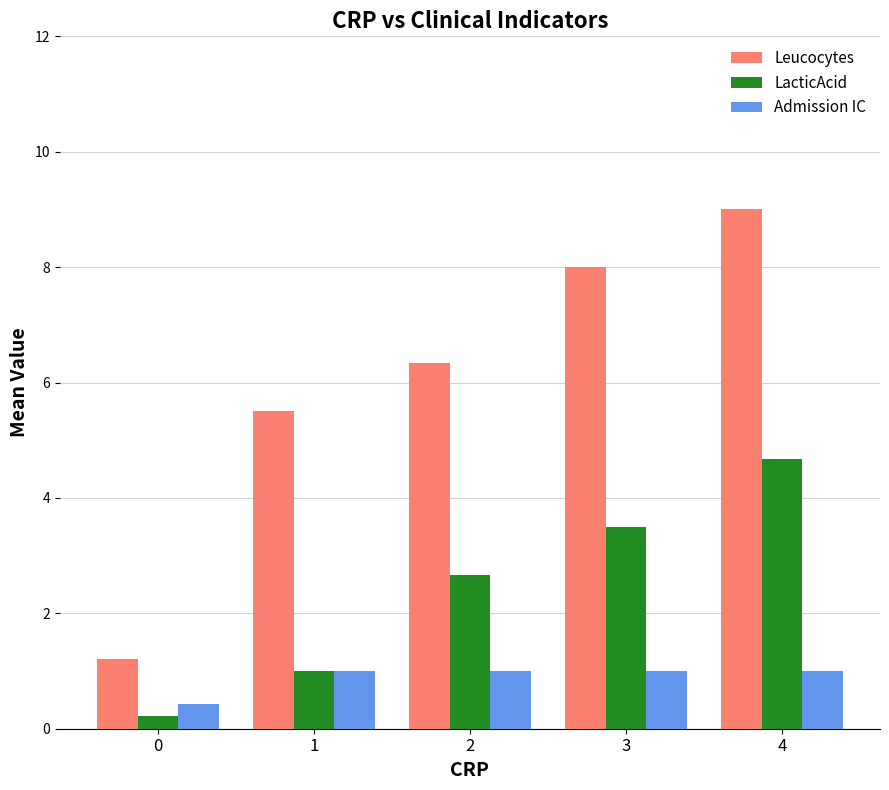

How many distinct data groups are displayed?

3